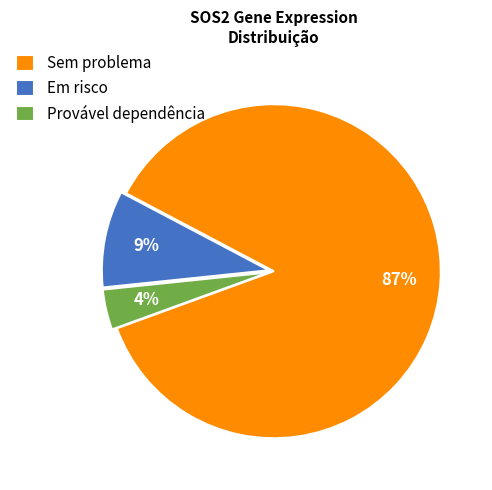

Do Sem problema and Em risco together represent more than half of the pie?

Yes